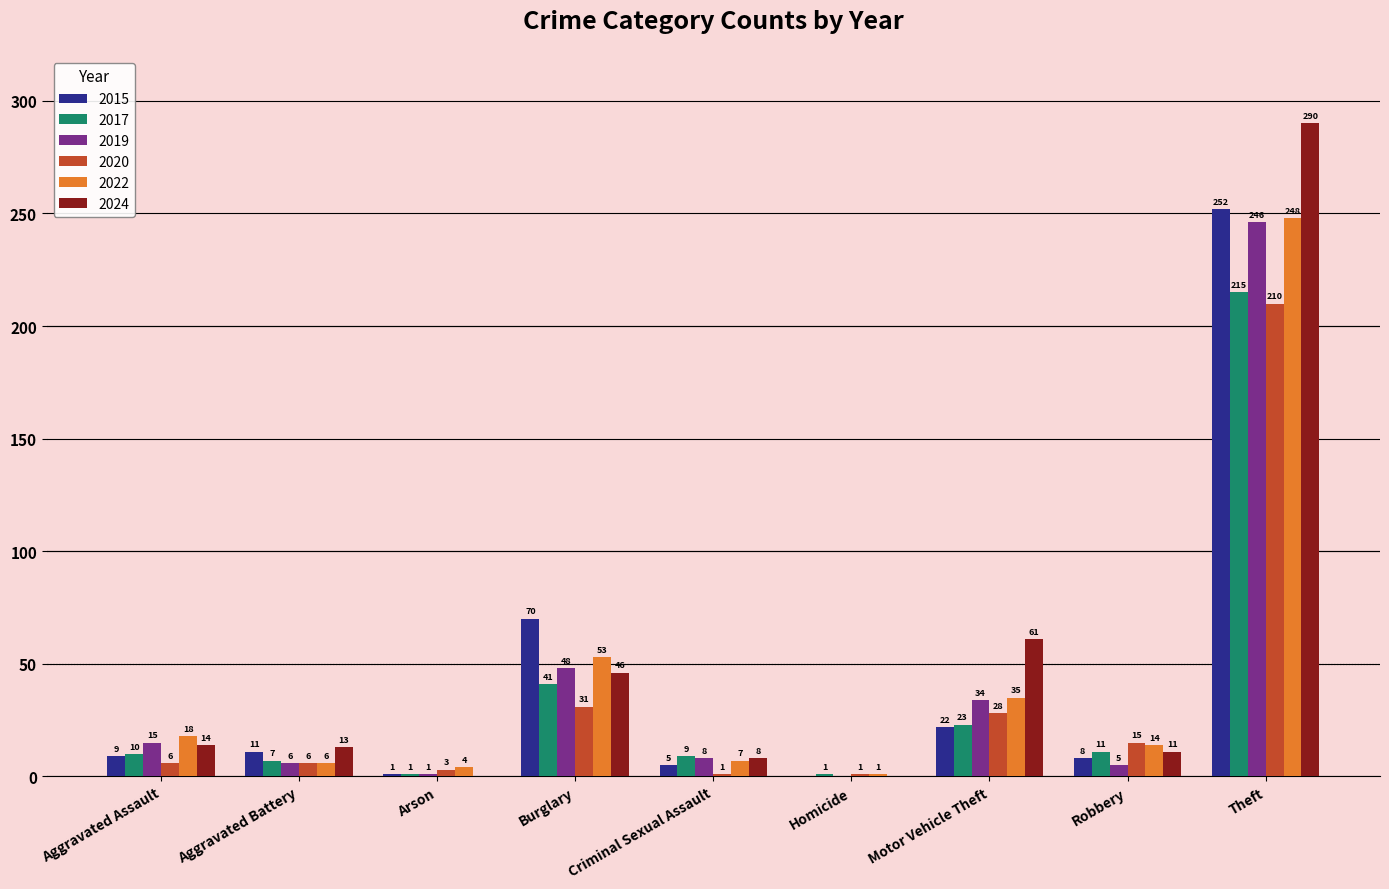

Does the chart contain stacked bars?

No